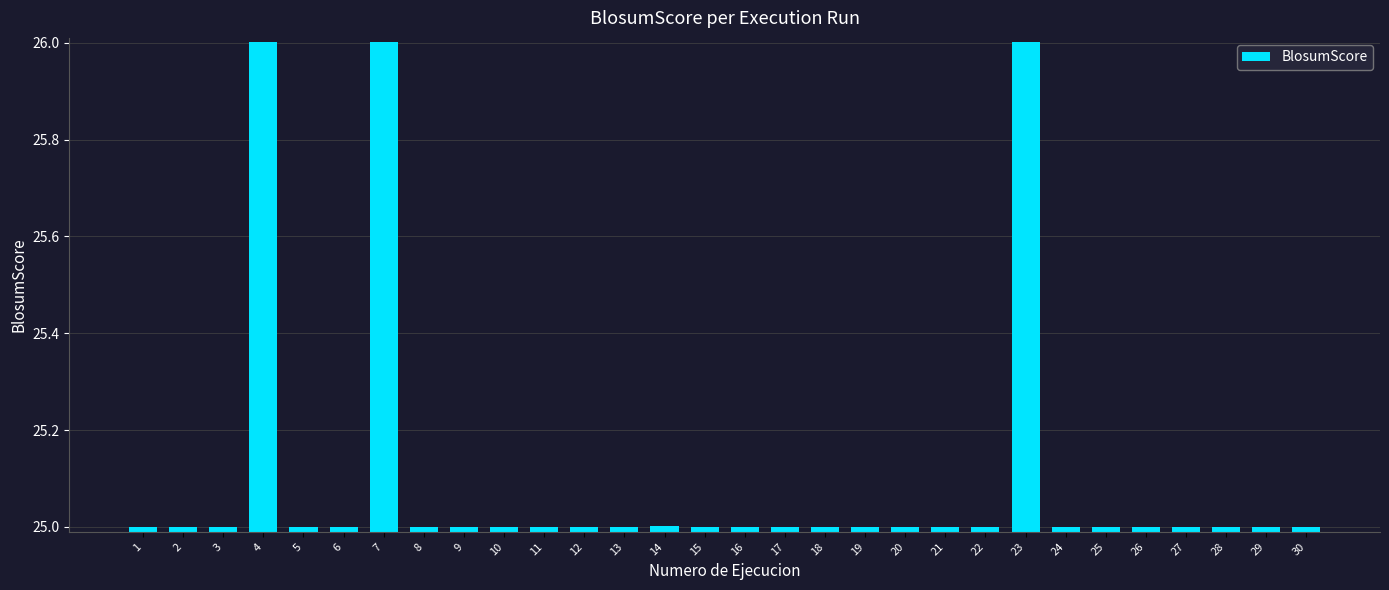

What is the sum of the values at 18 and 1?

50.0